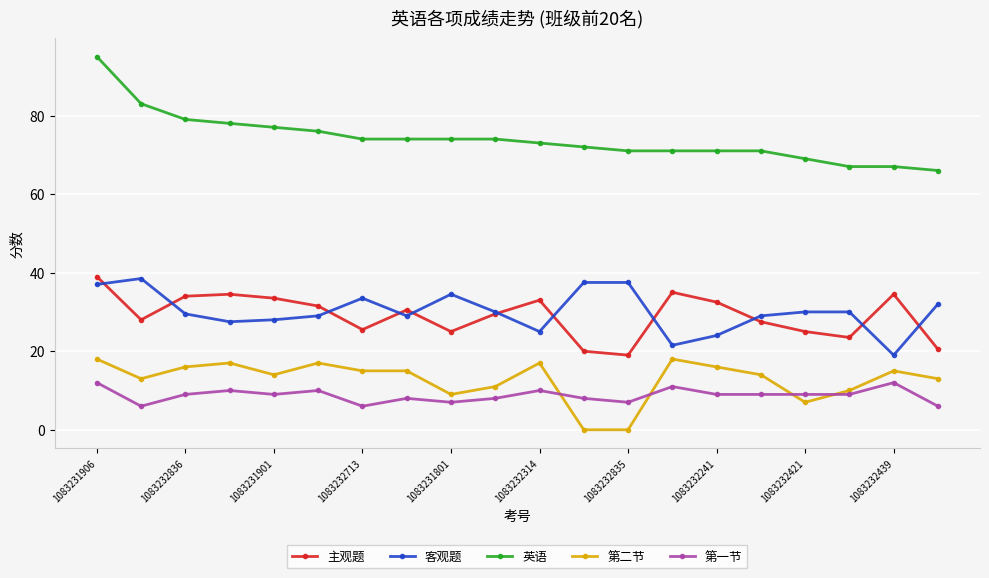

How many lines are shown in the chart?

5